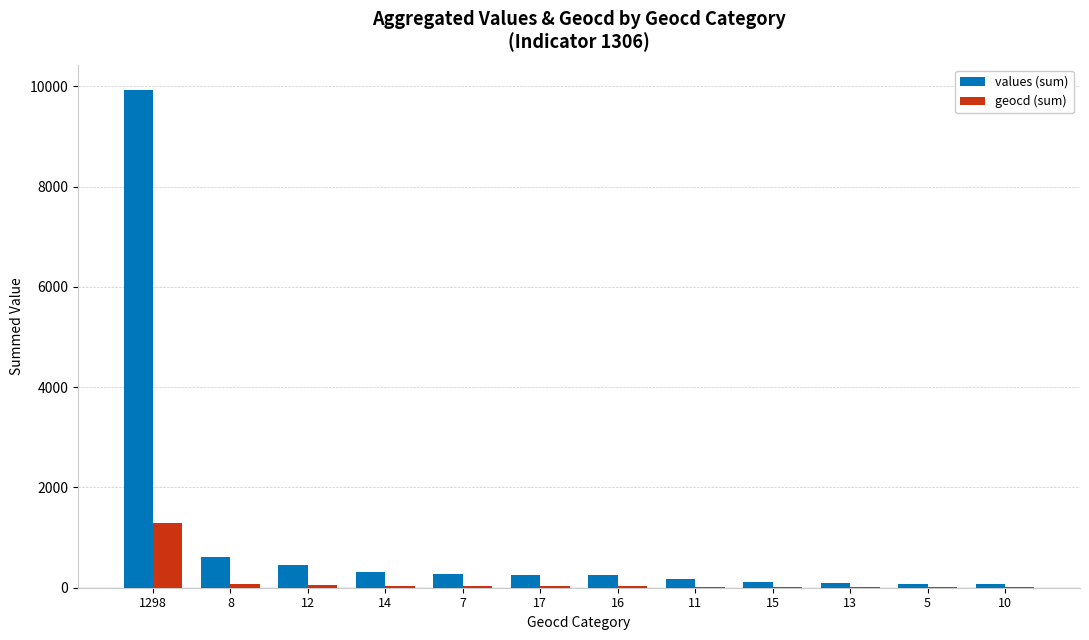

Which category has the highest value in the values (sum) series?

1298